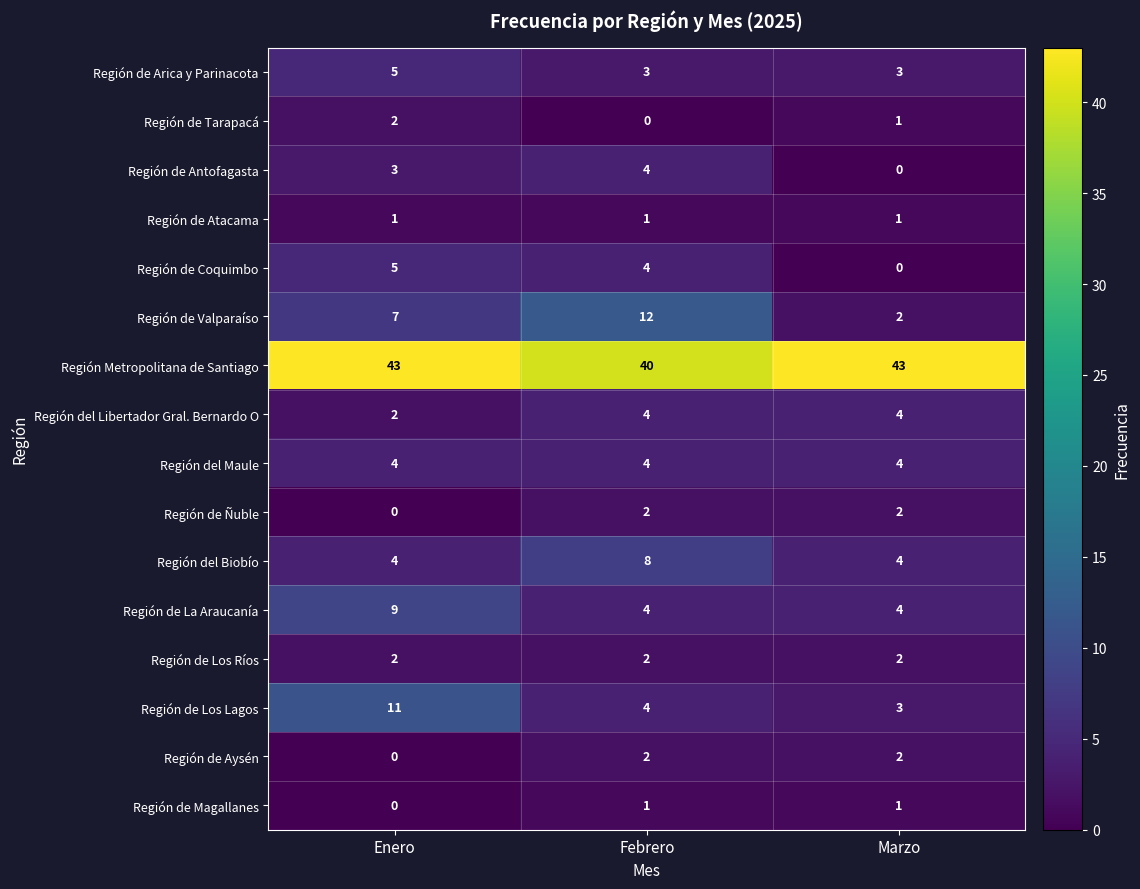

Count the number of categories in the chart.

3